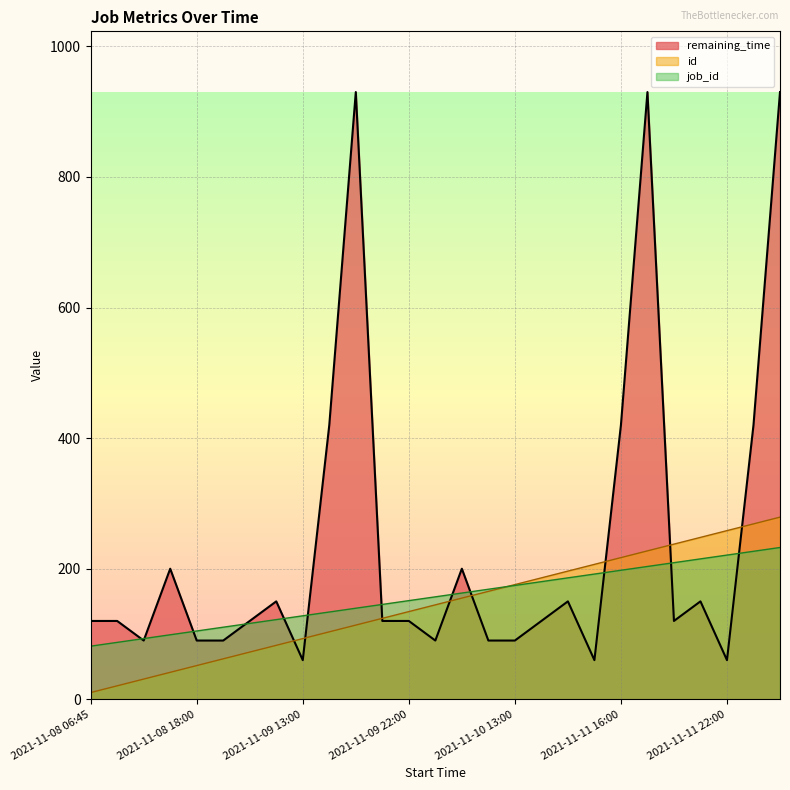

What are all the series names shown in the legend?

remaining_time, id, job_id